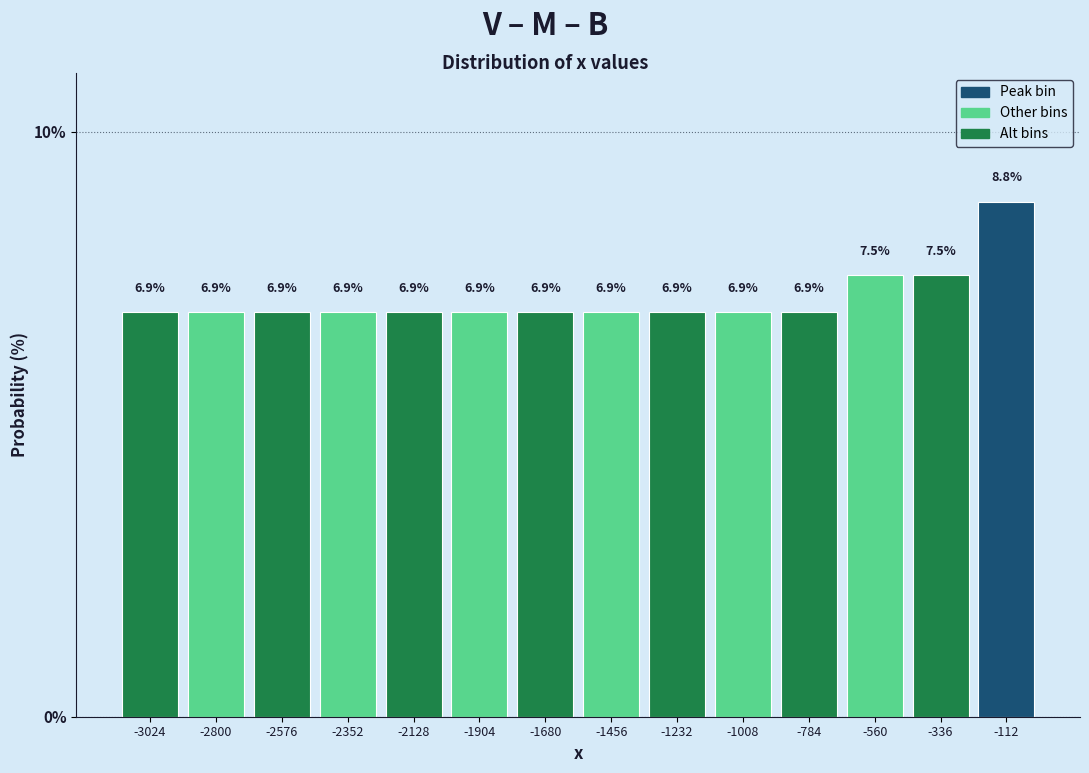

Which range on the x-axis has the tallest bar?

-200 to 0